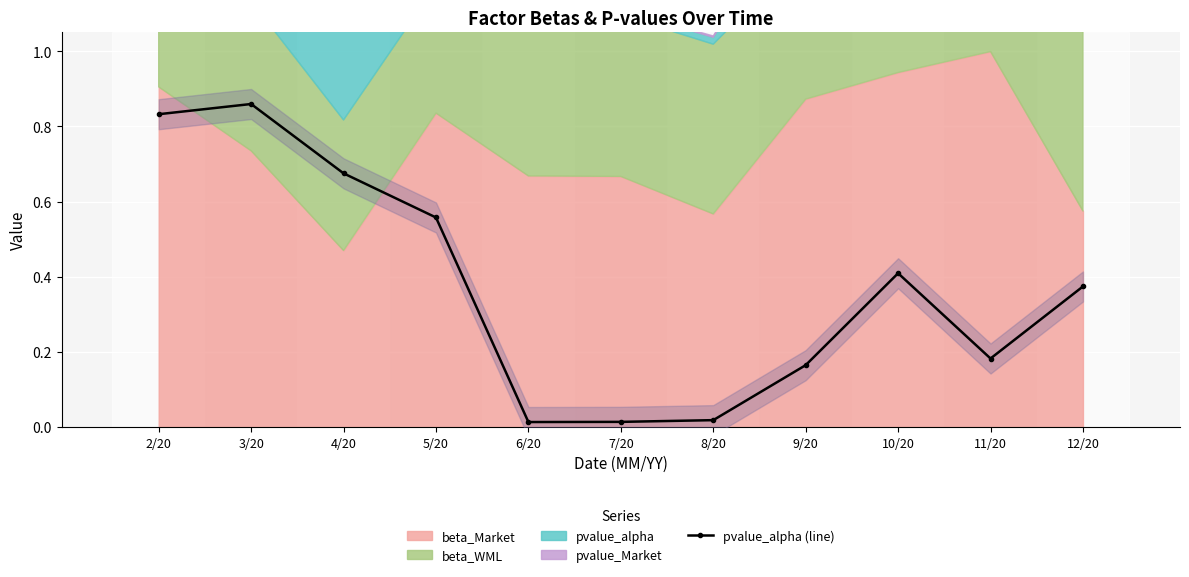

List the labels in order of value, largest first.

3/20, 2/20, 4/20, 5/20, 10/20, 12/20, 11/20, 9/20, 8/20, 7/20, 6/20